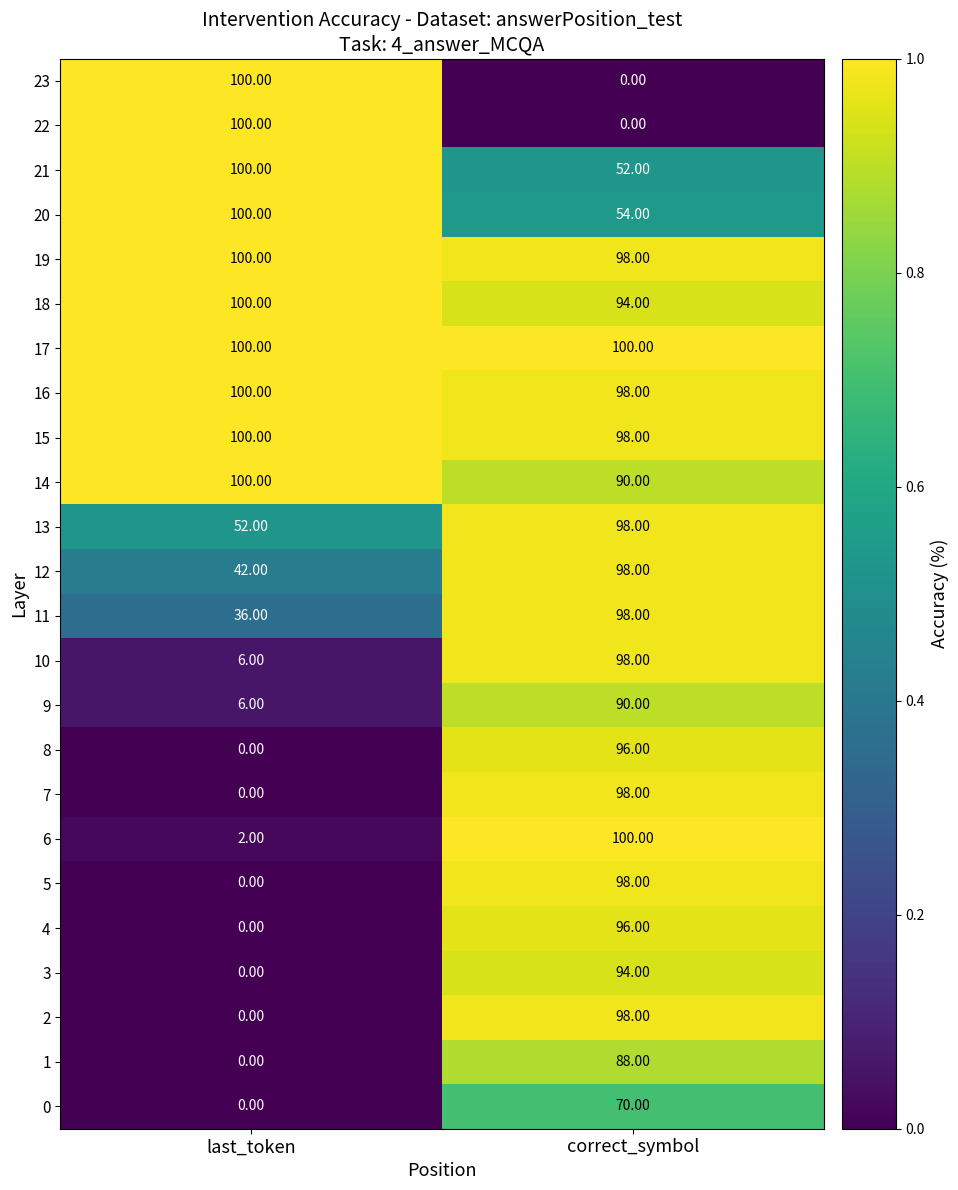

What is the difference between the highest and lowest values at correct_symbol?

100